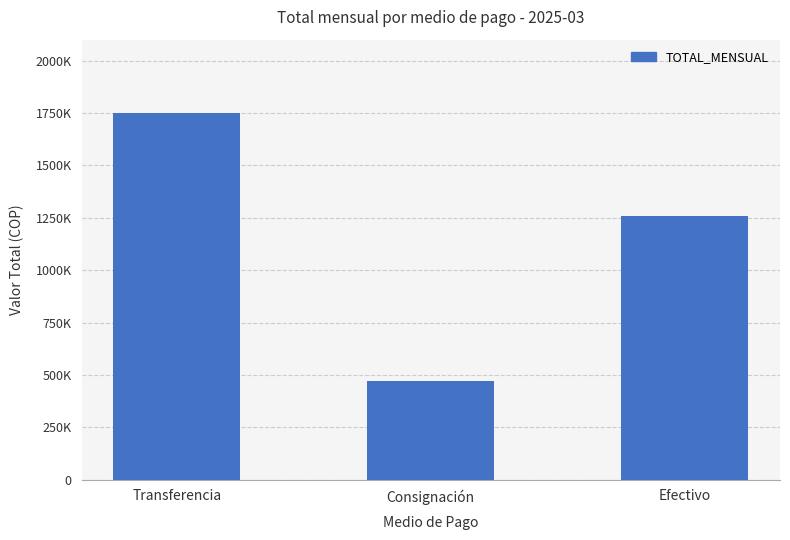

Rank the categories by value from highest to lowest.

Transferencia, Efectivo, Consignación